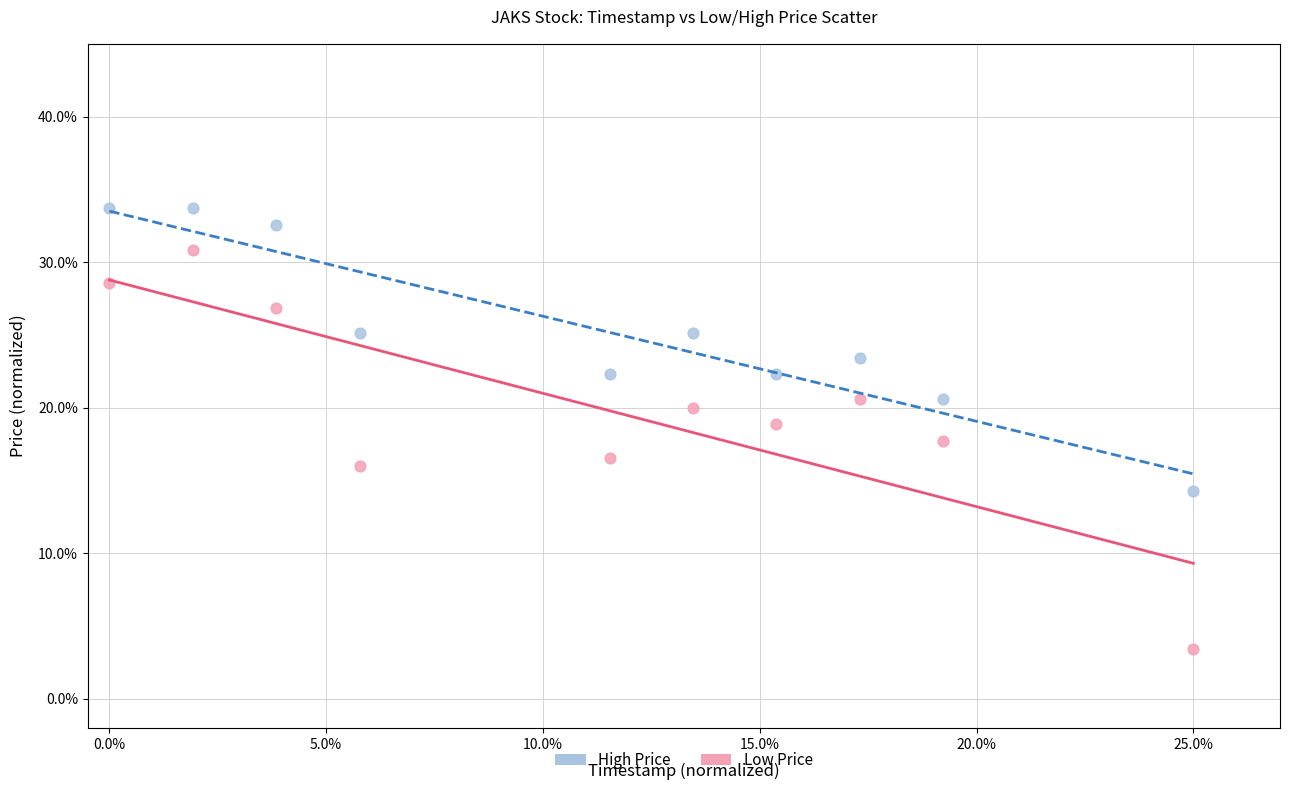

Which series contains the highest Y value?

High Price